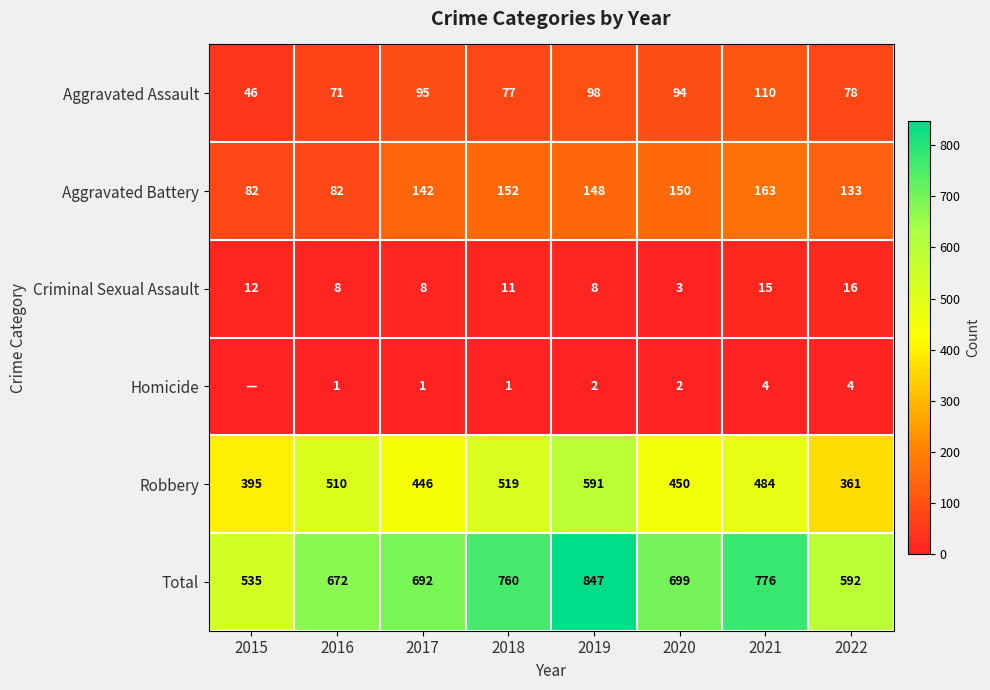

Which has a higher value, 2019 or 2015?

2019